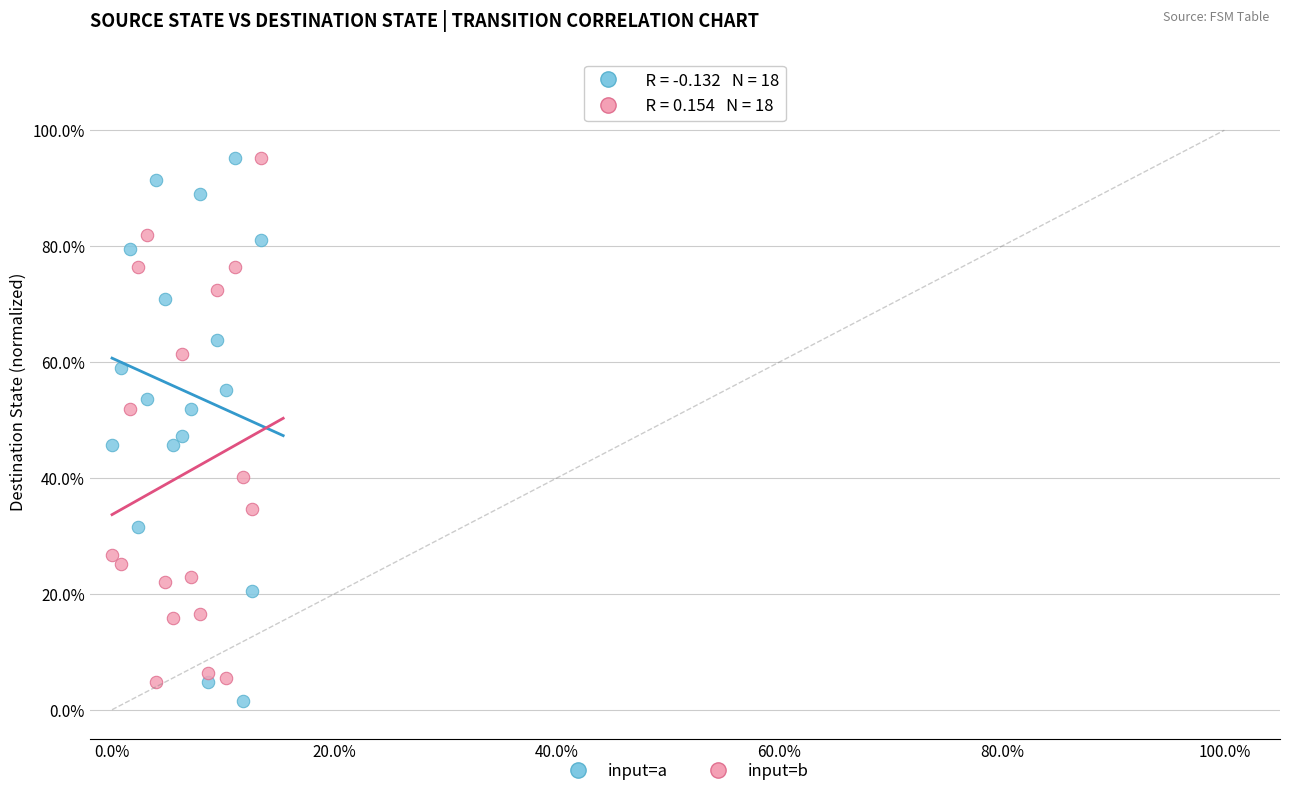

Which series contains the lowest Y value?

input=a